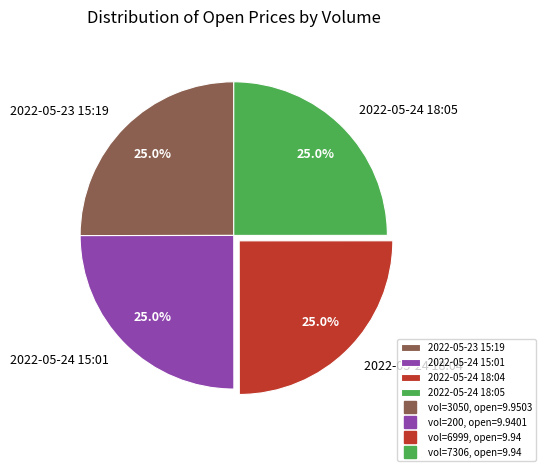

What is the total percentage of 2022-05-24 18:04 and 2022-05-24 15:01?

50.0%